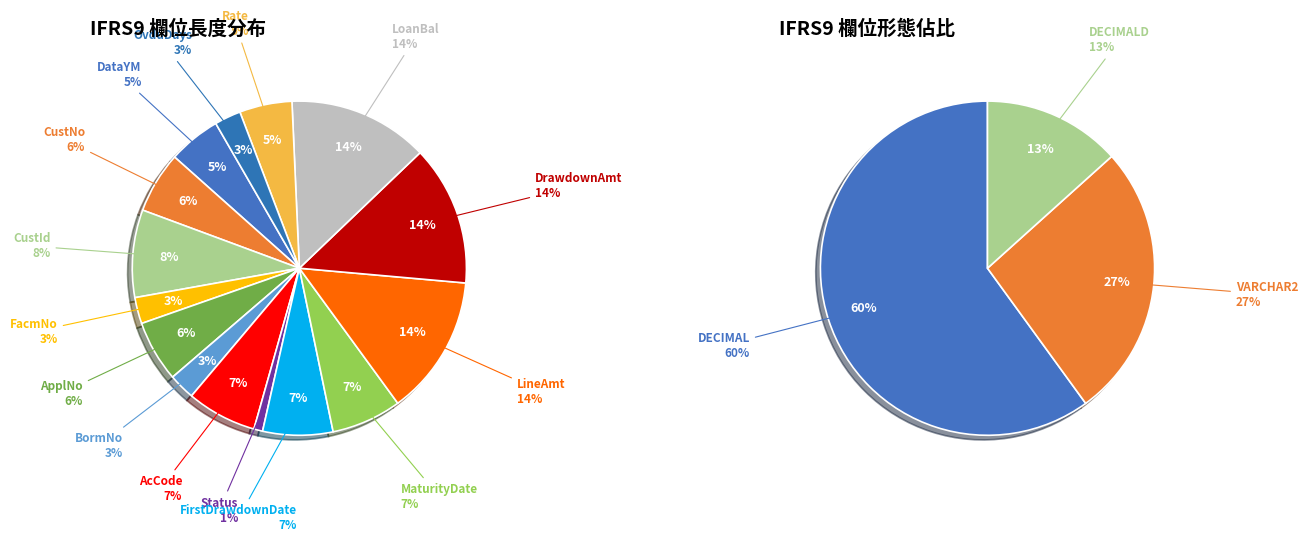

Rank the categories by value from lowest to highest.

Status, FacmNo, BormNo, OvduDays, DataYM, Rate, CustNo, ApplNo, AcCode, FirstDrawdownDate, MaturityDate, CustId, LineAmt, DrawdownAmt, LoanBal